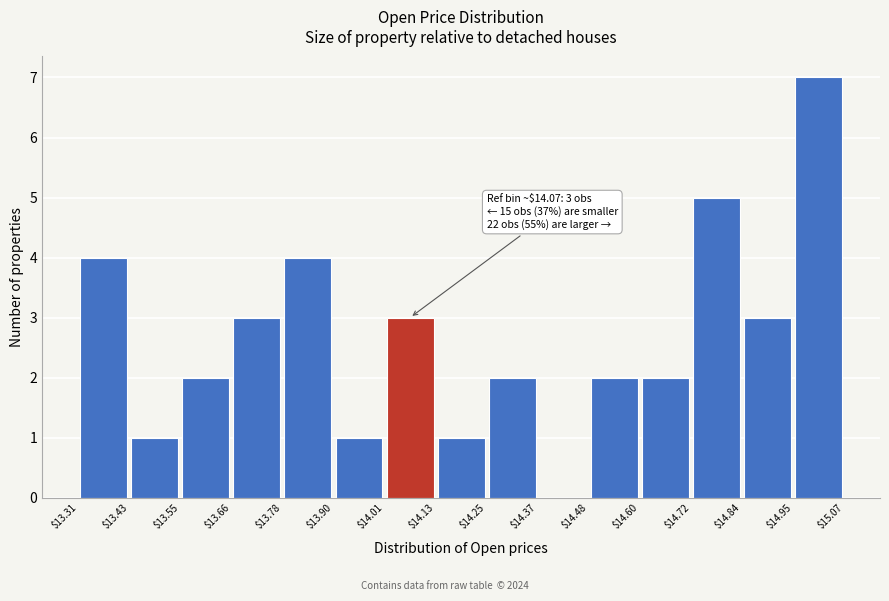

Which range on the x-axis has the tallest bar?

$14.95 to $15.07